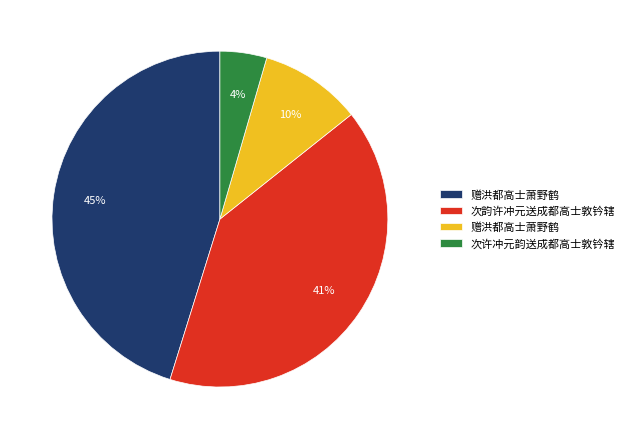

To the nearest percent, what is the difference between the largest and smallest slice percentages?

41%